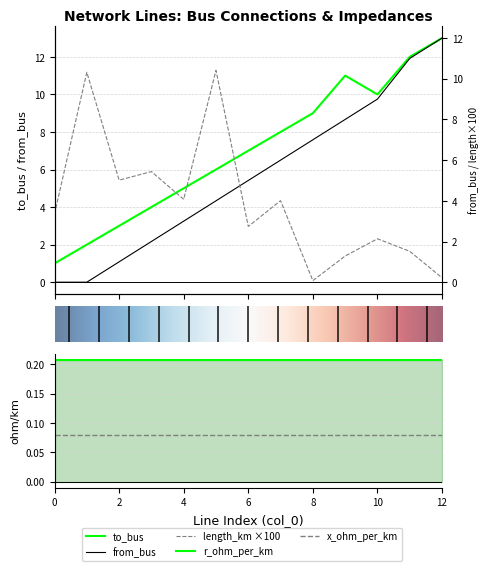

True or false: length_km has a value of 0.2 at 12.

True